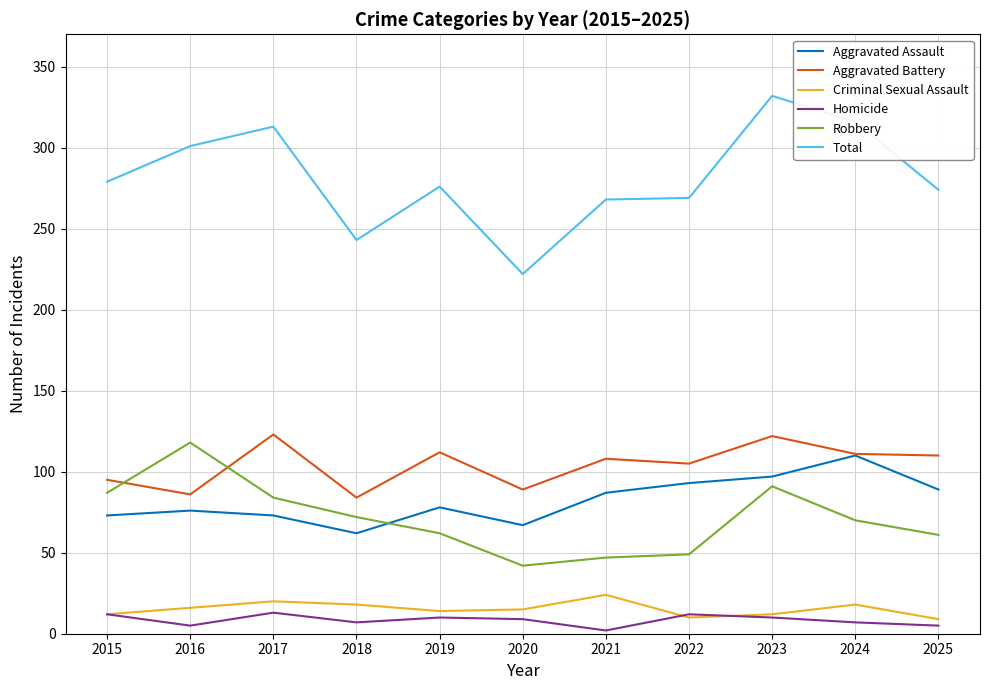

What is the sum of the Criminal Sexual Assault values at 2020 and 2025?

24